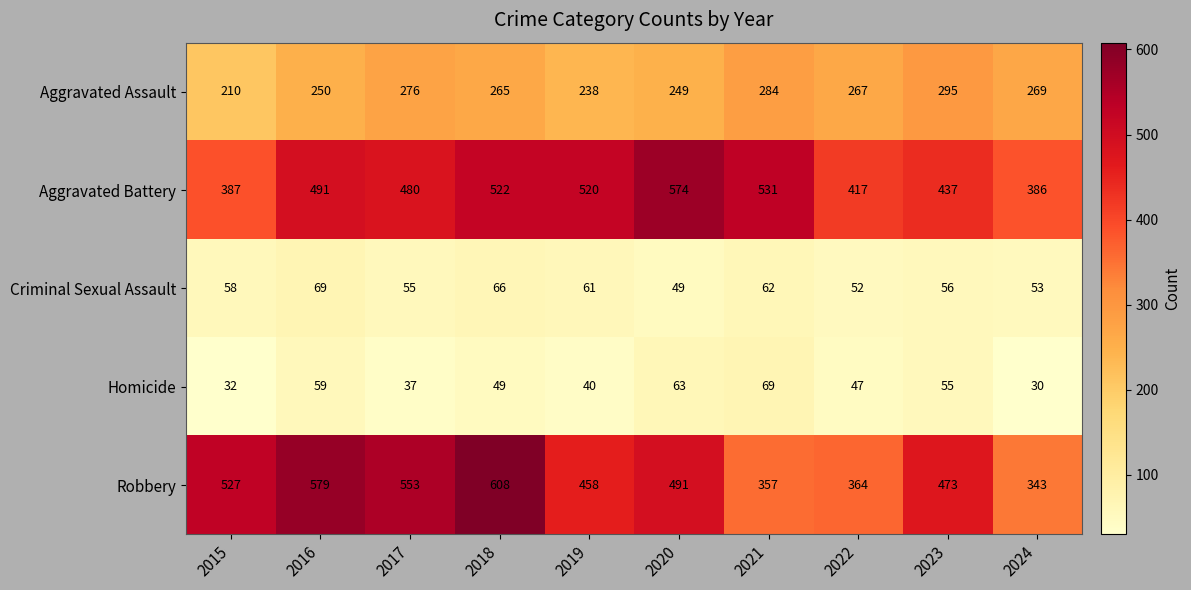

What is the minimum value shown in the chart?

30